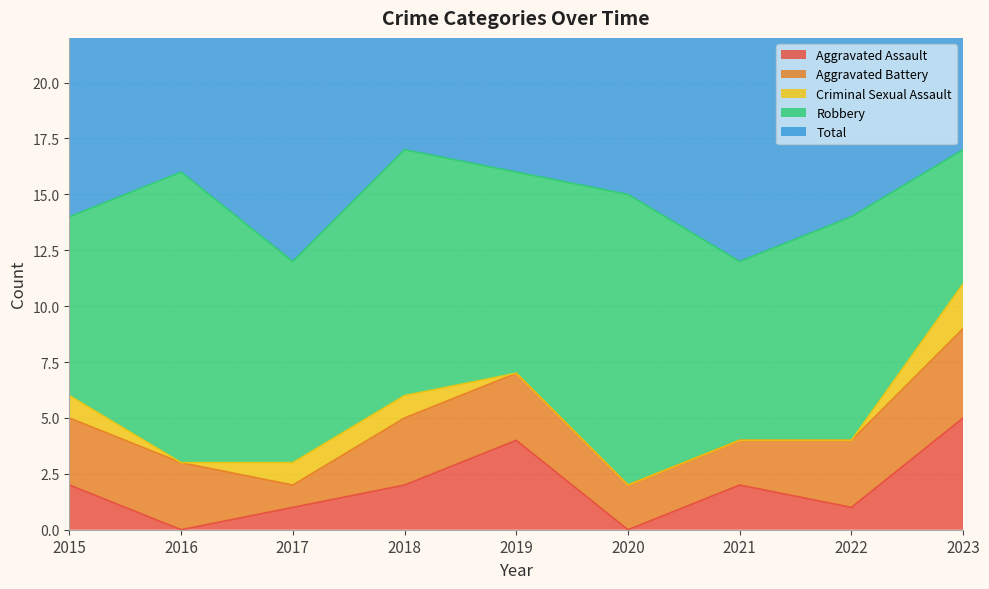

The value of Robbery at 2023 is 6. True or false?

True